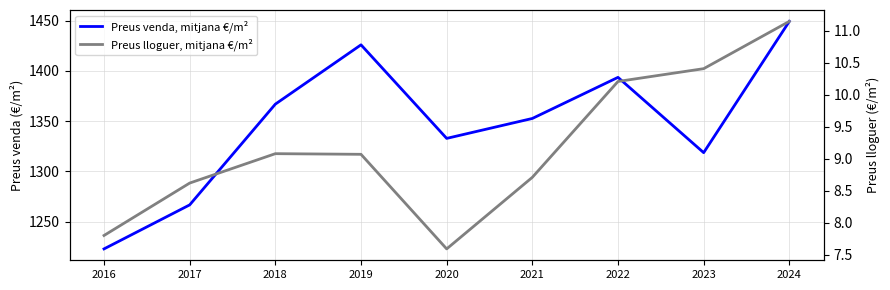

Which series changed the most between 2023 and 2024?

Preus venda, mitjana €/m²